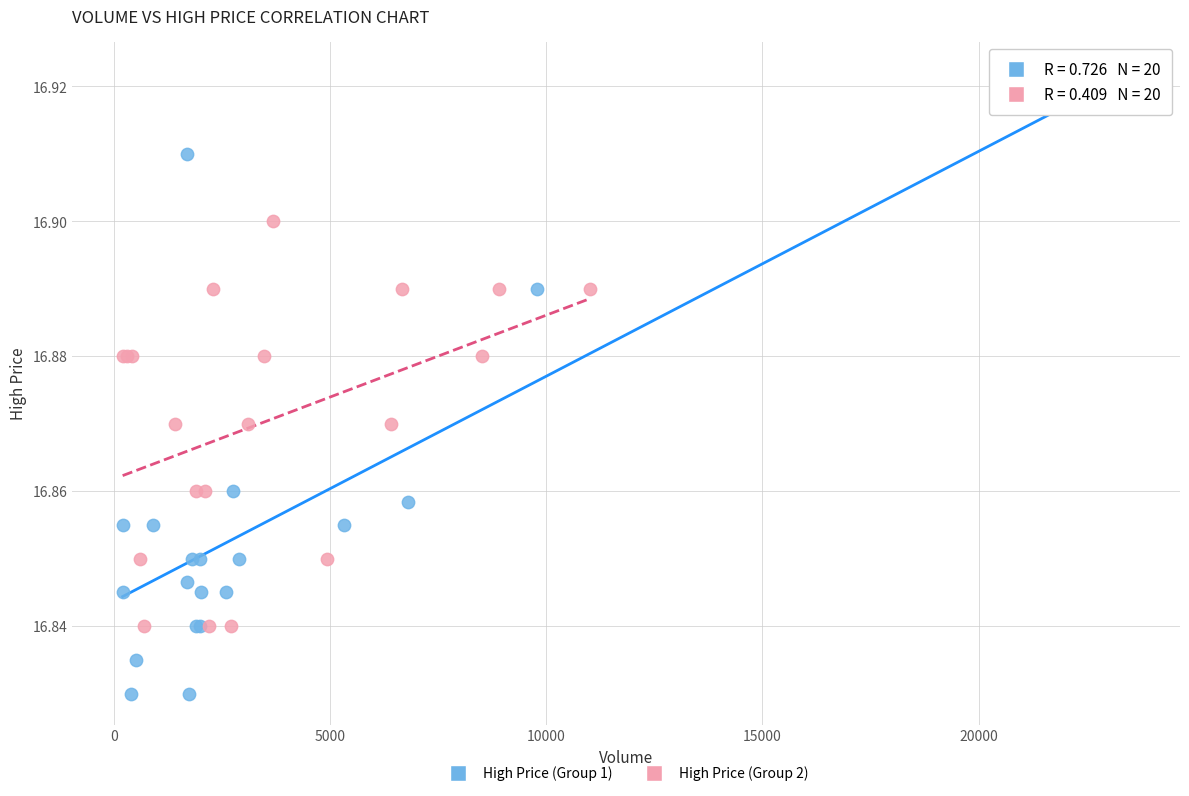

Which series has the widest spread of Y values?

High Price (Group 1)